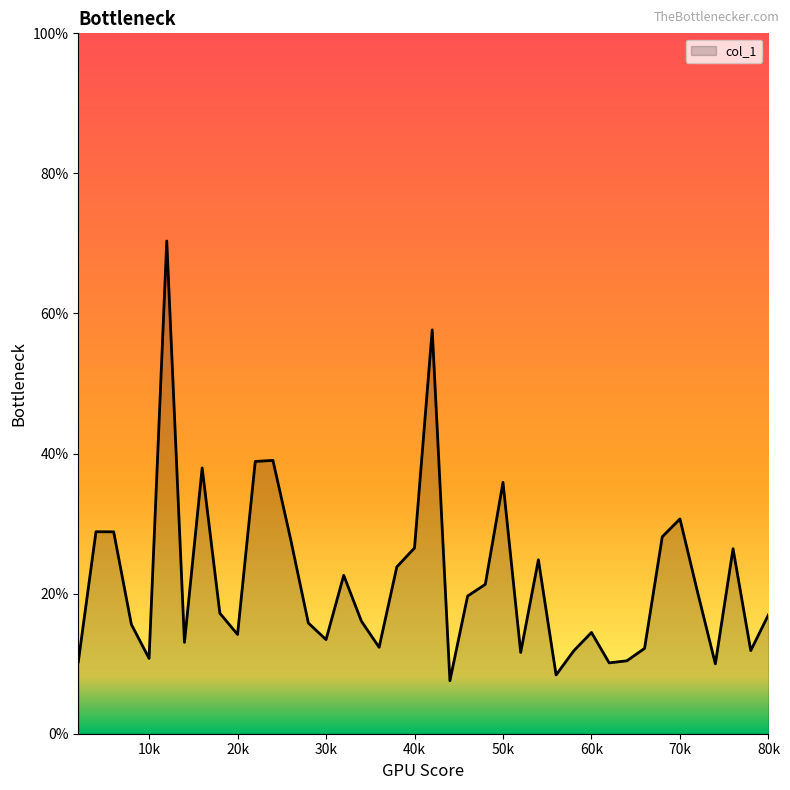

True or false: the data has more than 1 interior local peaks.

True